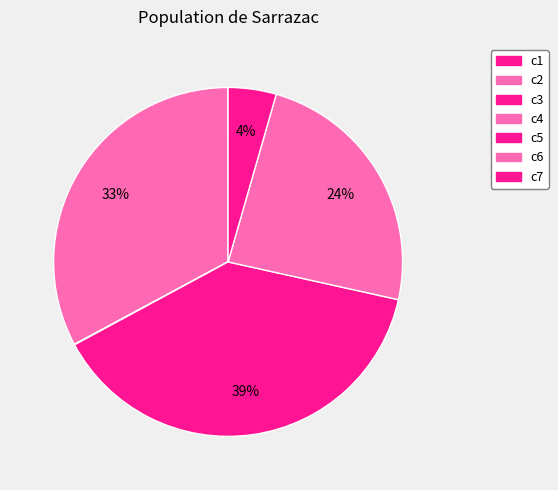

What is the smallest slice in the pie chart?

c3